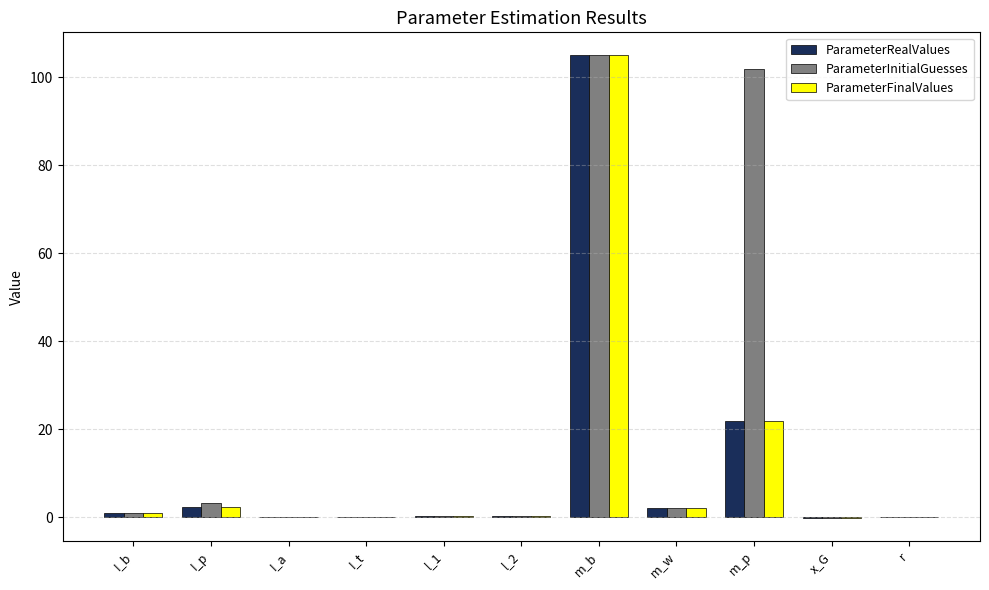

Which category has the highest value across all series?

m_b